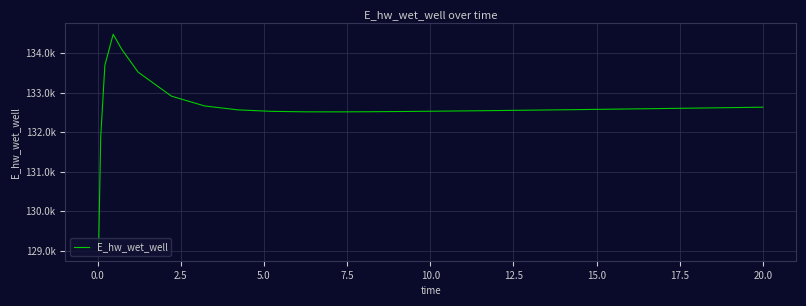

What is the smallest value displayed?

129015.6